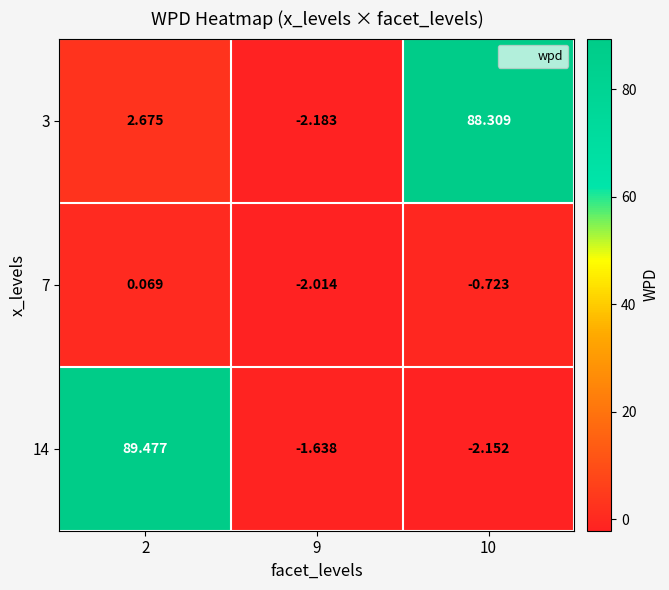

Is the value of 7 at 9 greater than the value of 14 at 2?

No